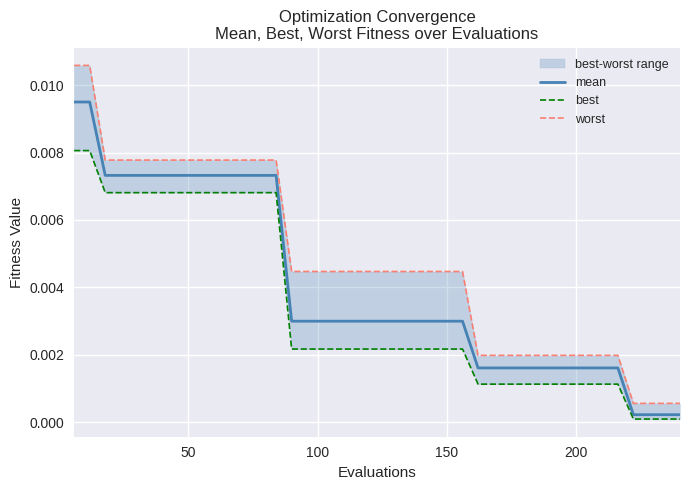

Rank the series by their maximum value, from highest to lowest.

worst, mean, best